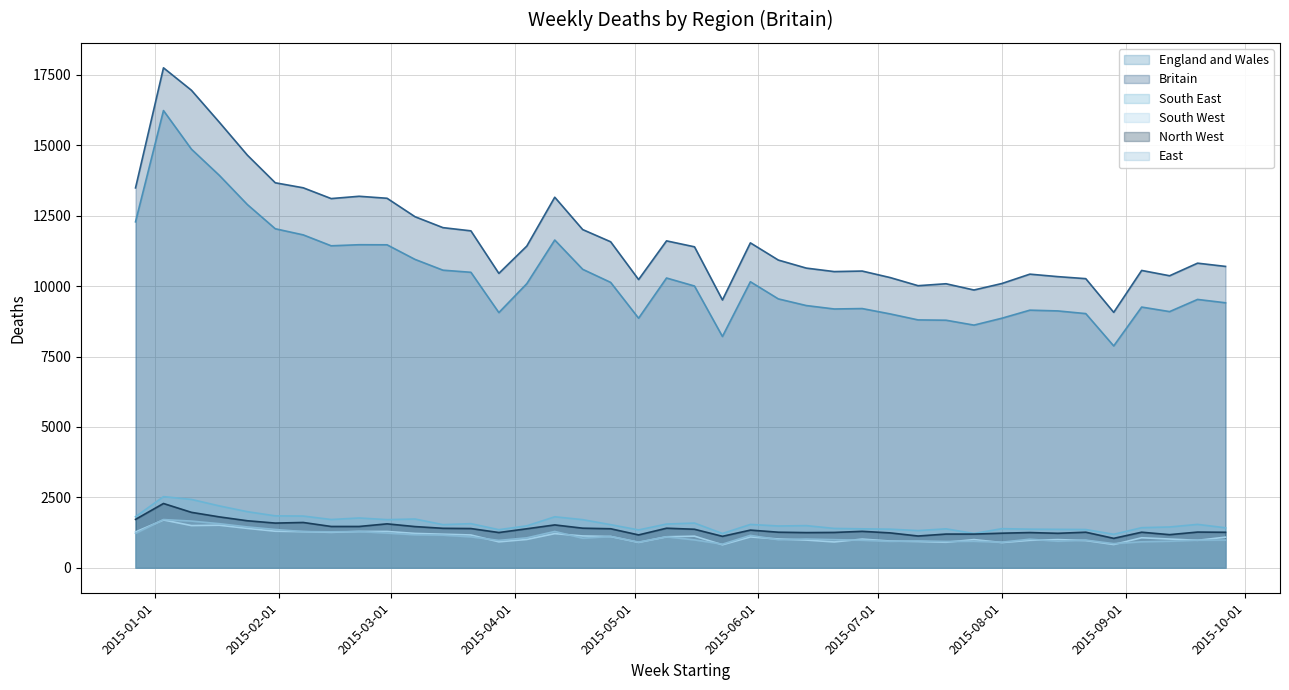

How many lines are shown in the chart?

6